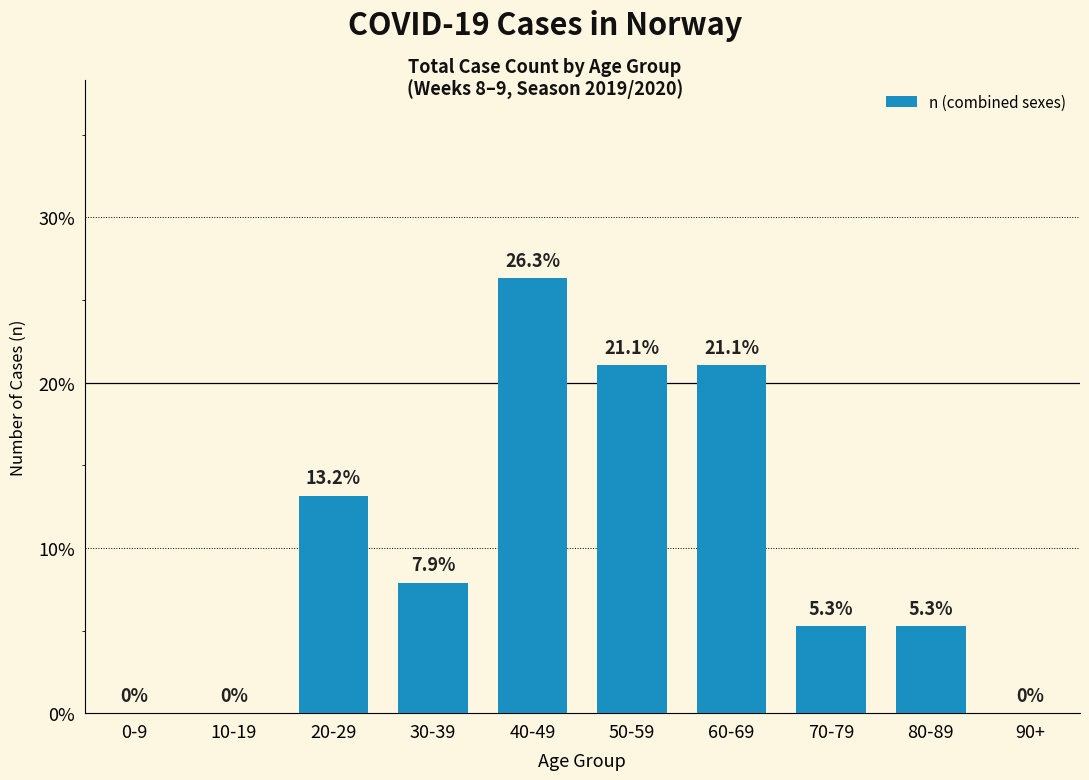

What is the sum of the values at 40-49 and 80-89?

31.6